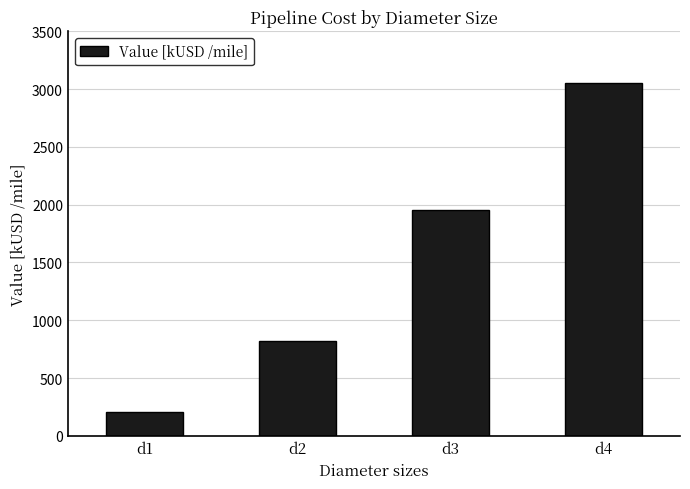

Rank the categories by value from highest to lowest.

d4, d3, d2, d1